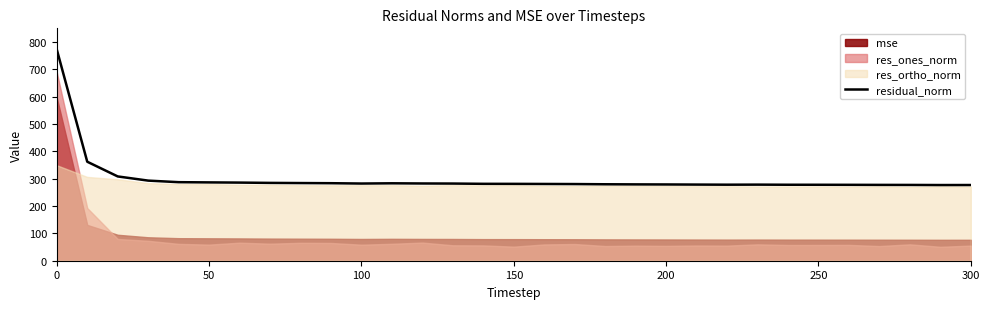

The residual_norm series shows 114.6 at 200. True or false?

False